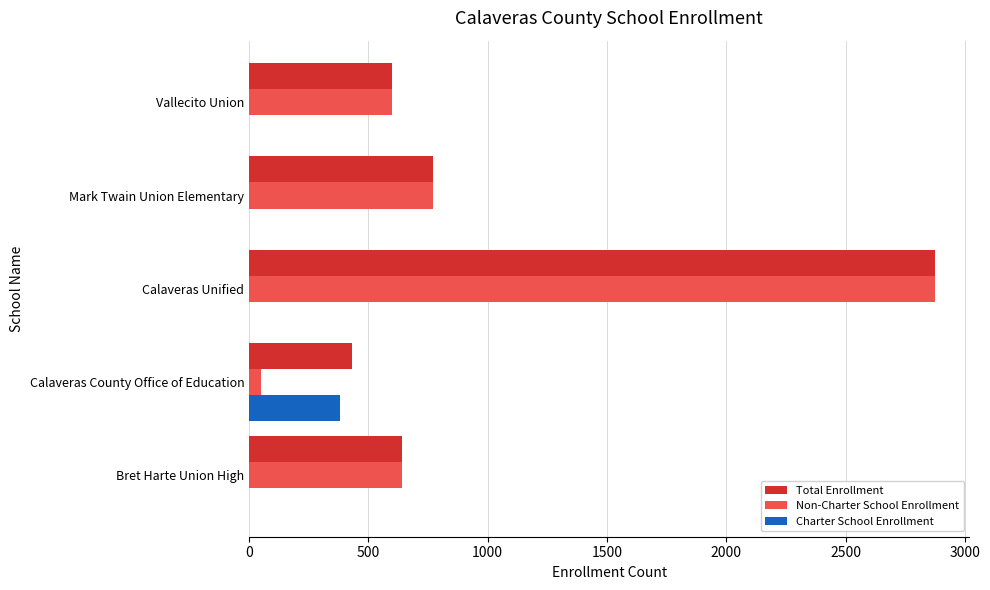

At which category is the sum across all series the highest?

Calaveras Unified